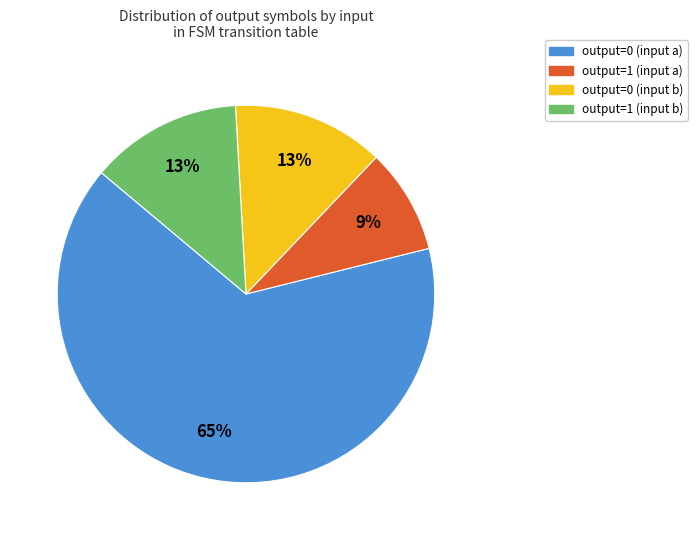

Is the sum of output=0 (input b) and output=0 (input a) greater than half?

Yes